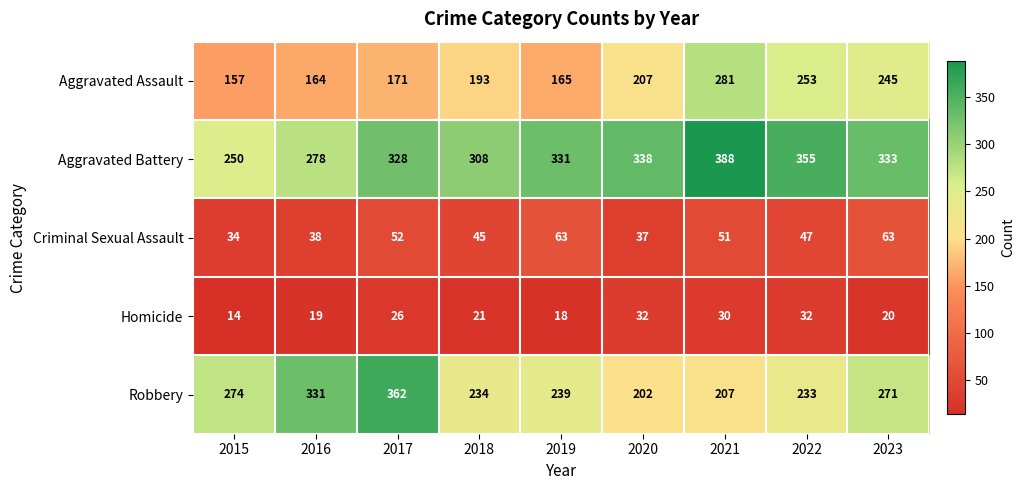

List the series in order of their peak value, lowest first.

Homicide, Criminal Sexual Assault, Aggravated Assault, Robbery, Aggravated Battery